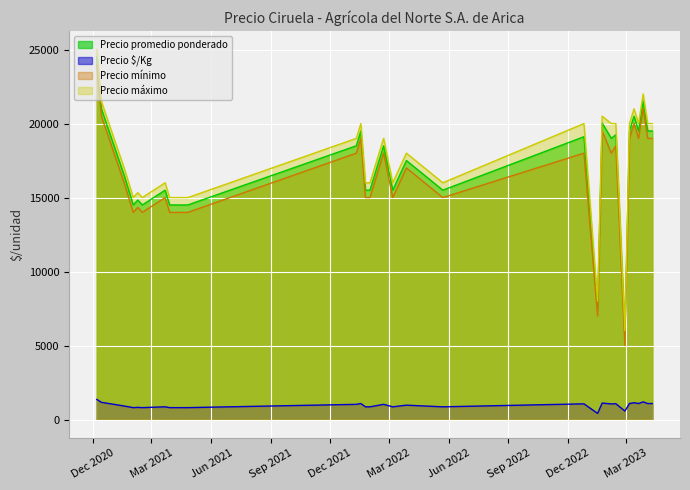

What are all the series names shown in the legend?

Precio promedio ponderado, Precio $/Kg, Precio mínimo, Precio máximo